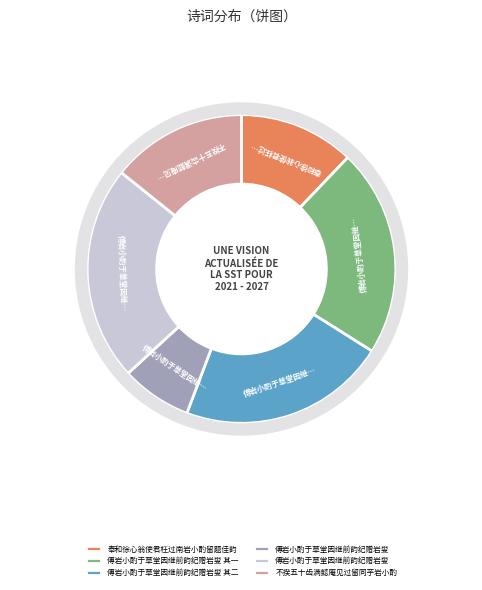

Is it true that 傅岩小酌于草堂因继前韵纪赠岩叟 其一 is 22% of the pie?

True